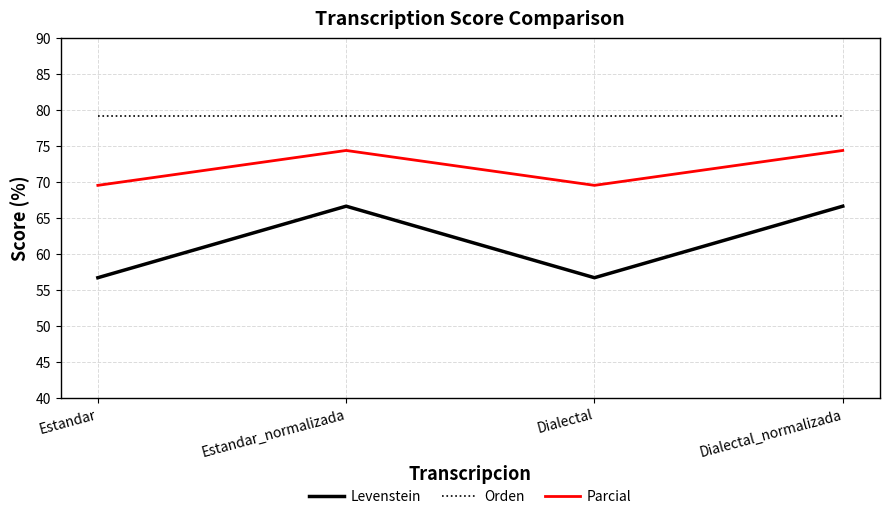

Is this an area chart (filled region under the line)?

No